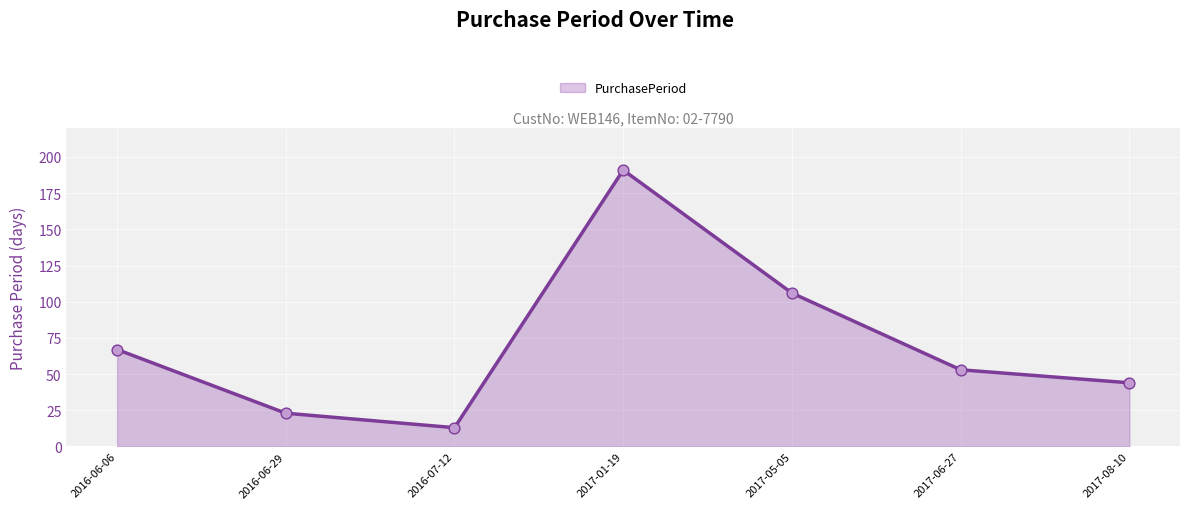

Which has a higher value, 2016-06-06 or 2016-07-12?

2016-06-06